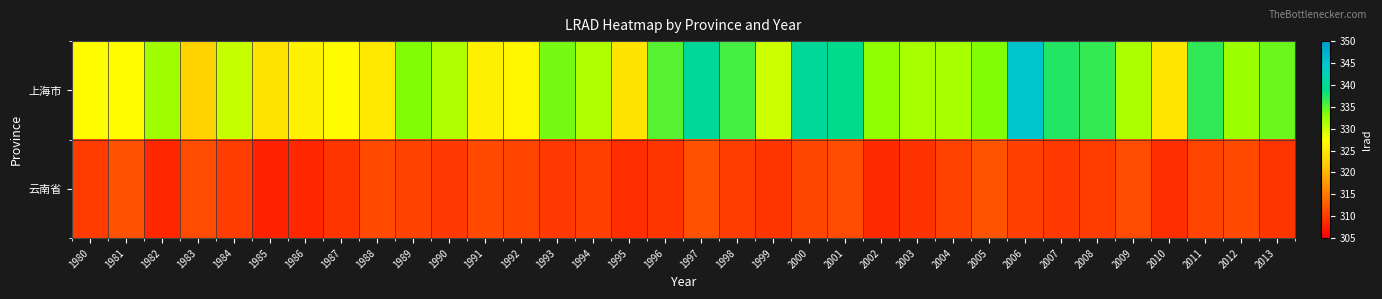

What is the minimum value shown in the chart?

307.8